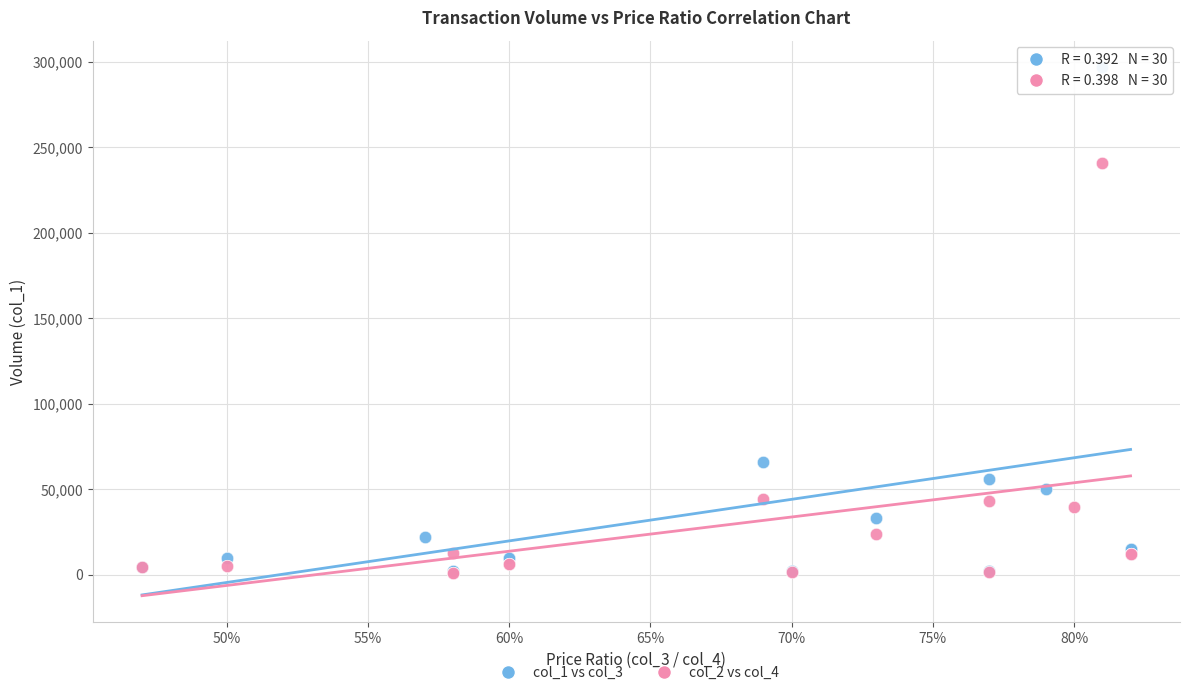

Which series has the largest Y range (max minus min)?

col_1 vs col_3